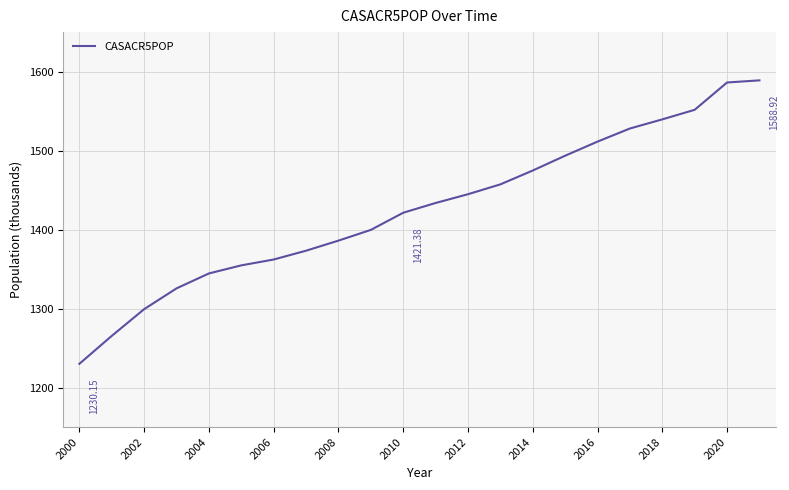

What is the difference between the maximum and minimum values?

358.8